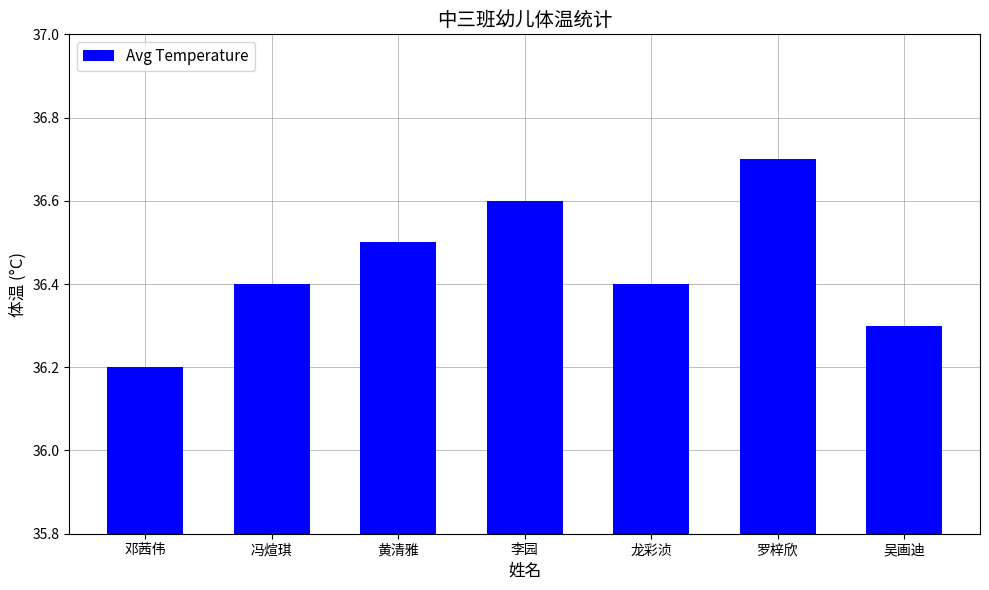

What is the value of the 7th bar from the left?

36.3